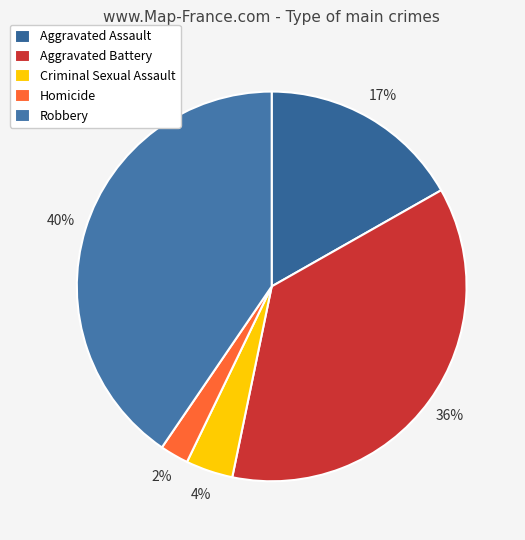

Does Criminal Sexual Assault represent more than half of the total?

No